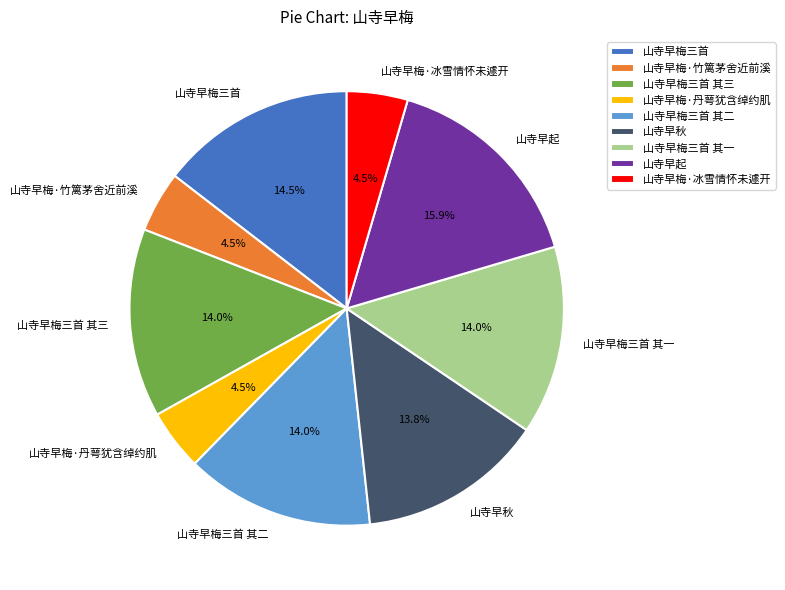

Count the number of slices in the pie.

9